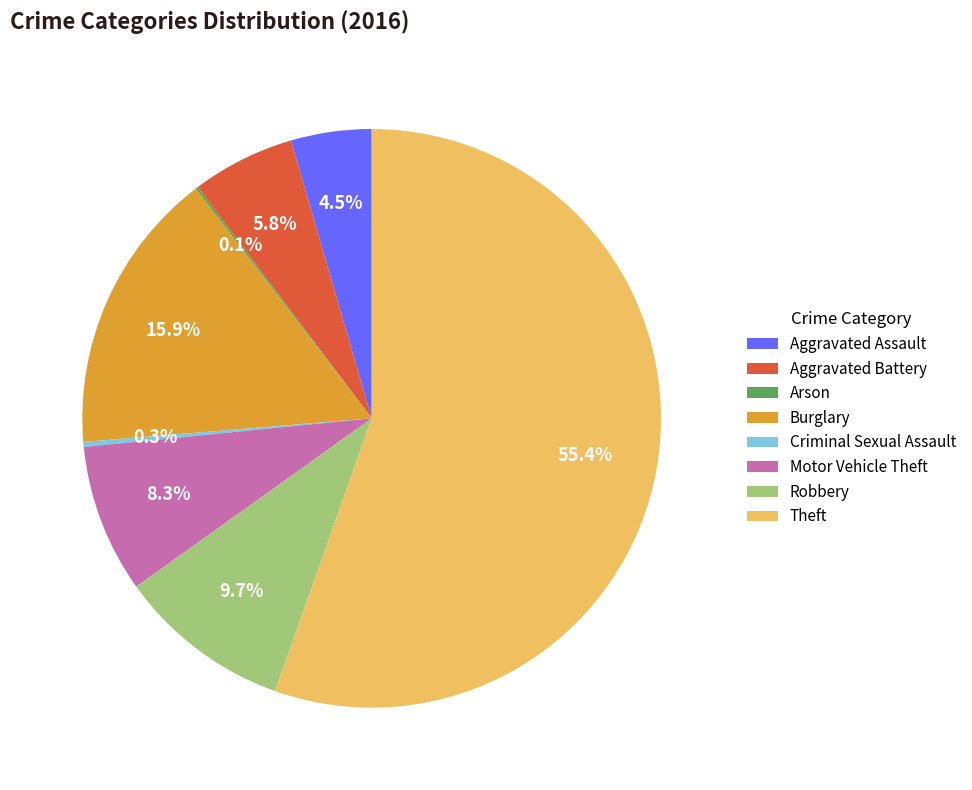

True or false: Robbery accounts for 3% of the total.

False